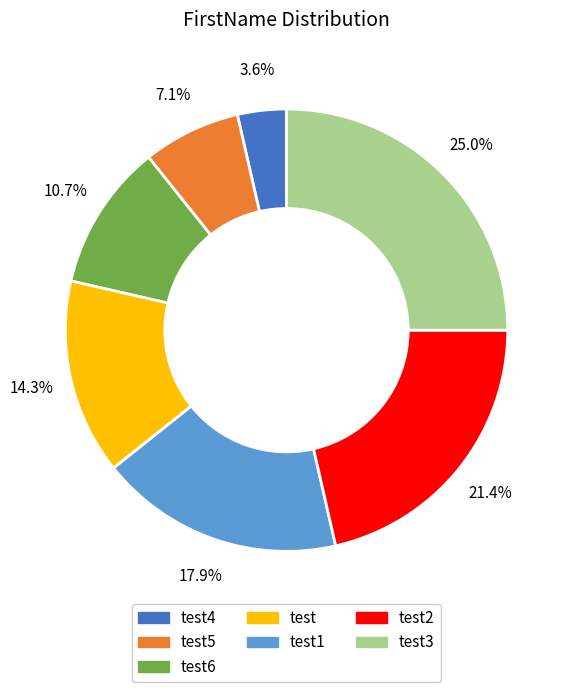

How much of the chart is everything except test3?

75.0%